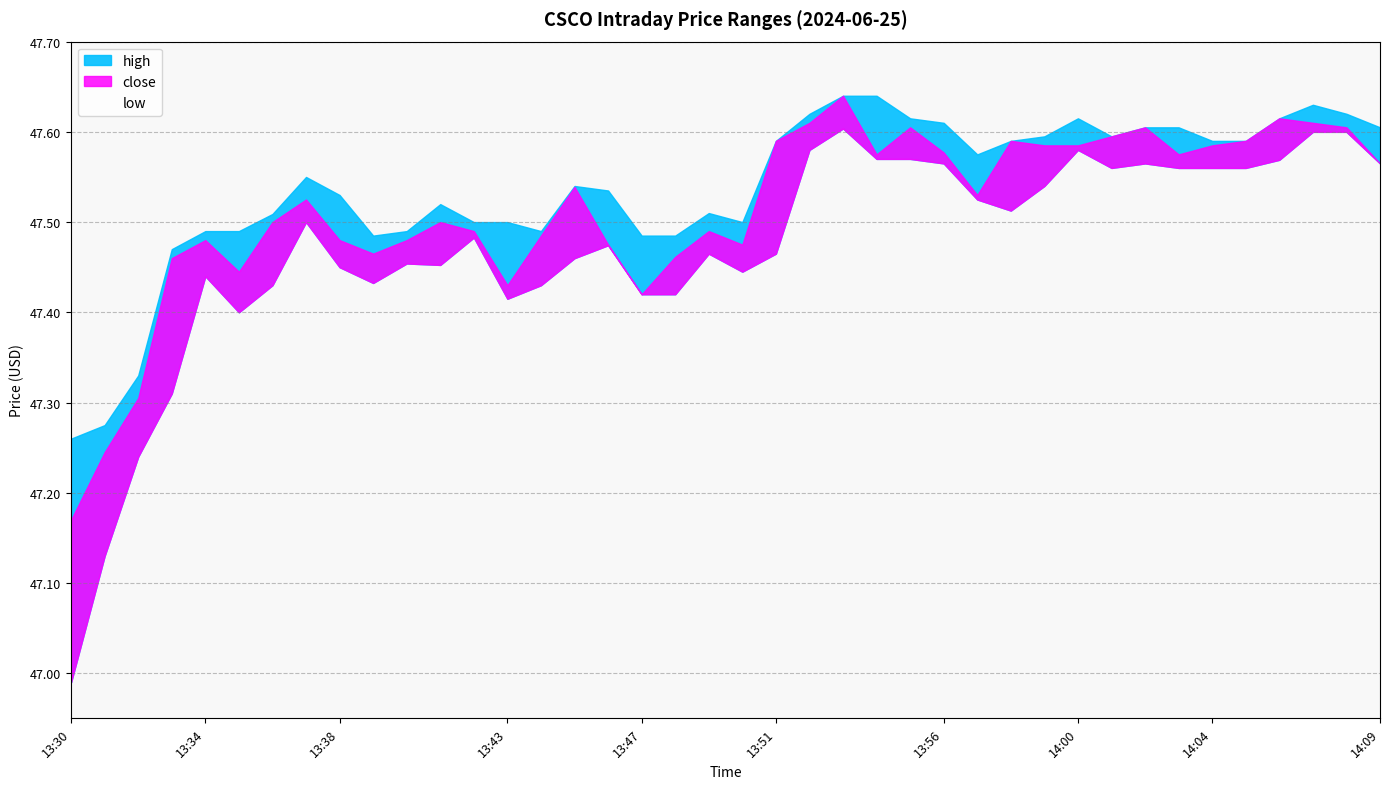

What is the difference between the maximum and minimum values in the low series?

0.6